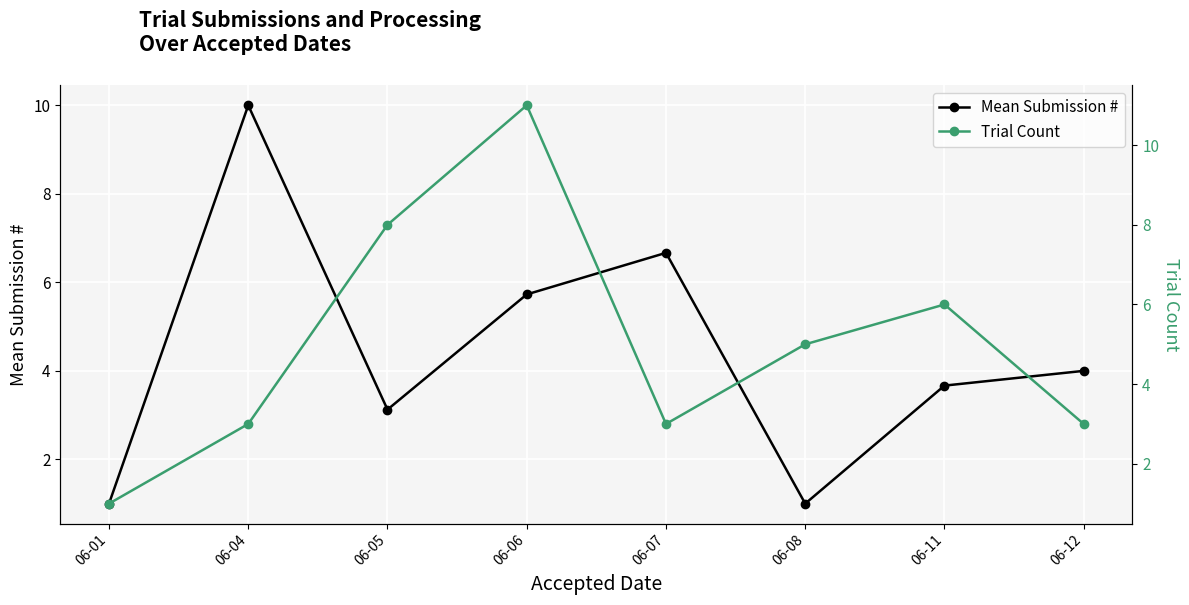

Does the chart display data point markers on the line(s)?

Yes